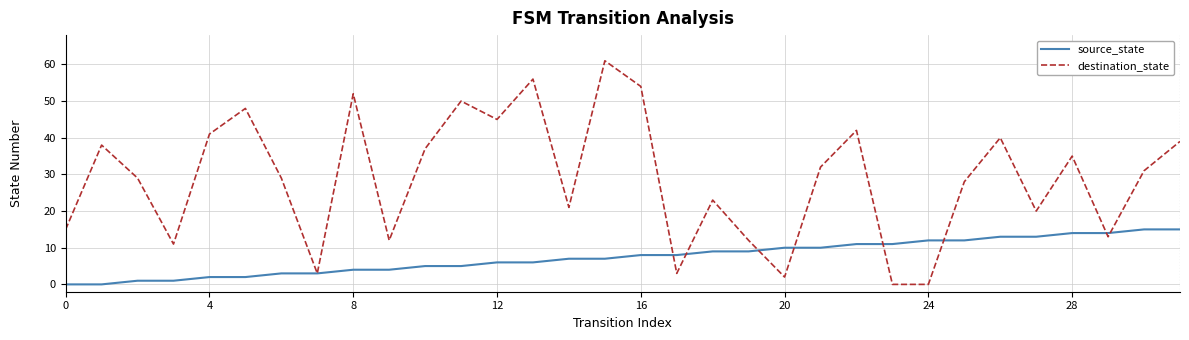

List the series in order of their overall mean, highest first.

destination_state, source_state